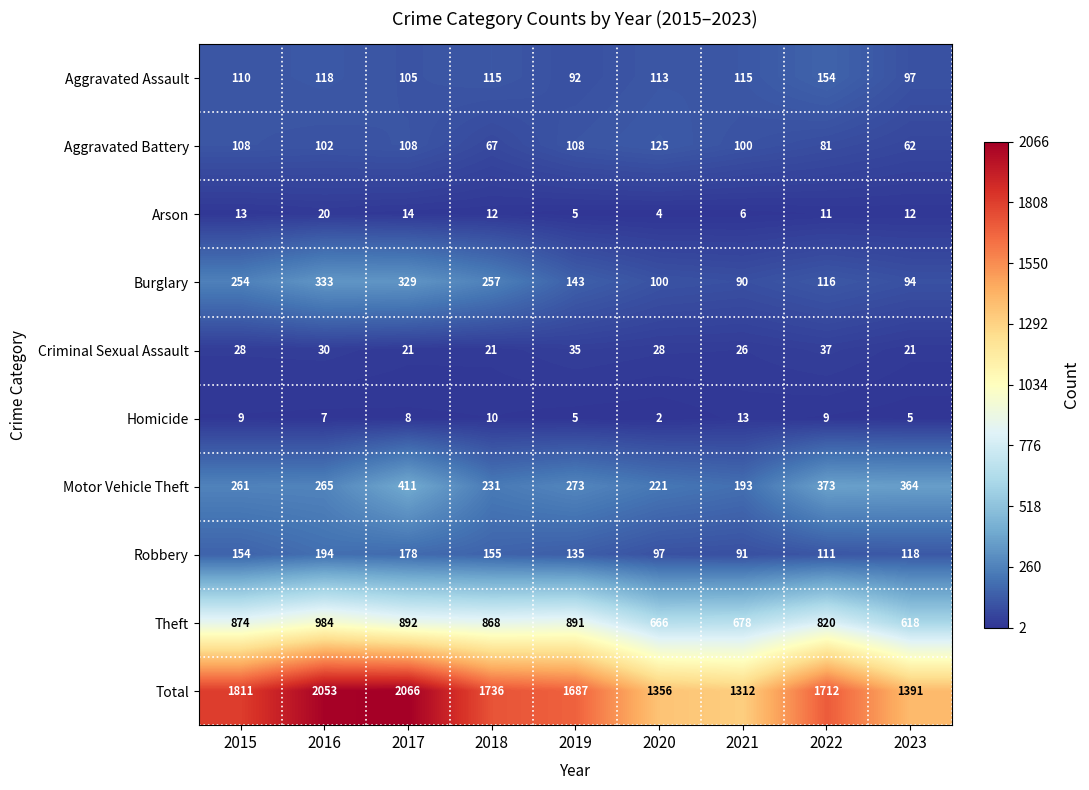

What is the spread (max minus min) of values at 2023?

1386